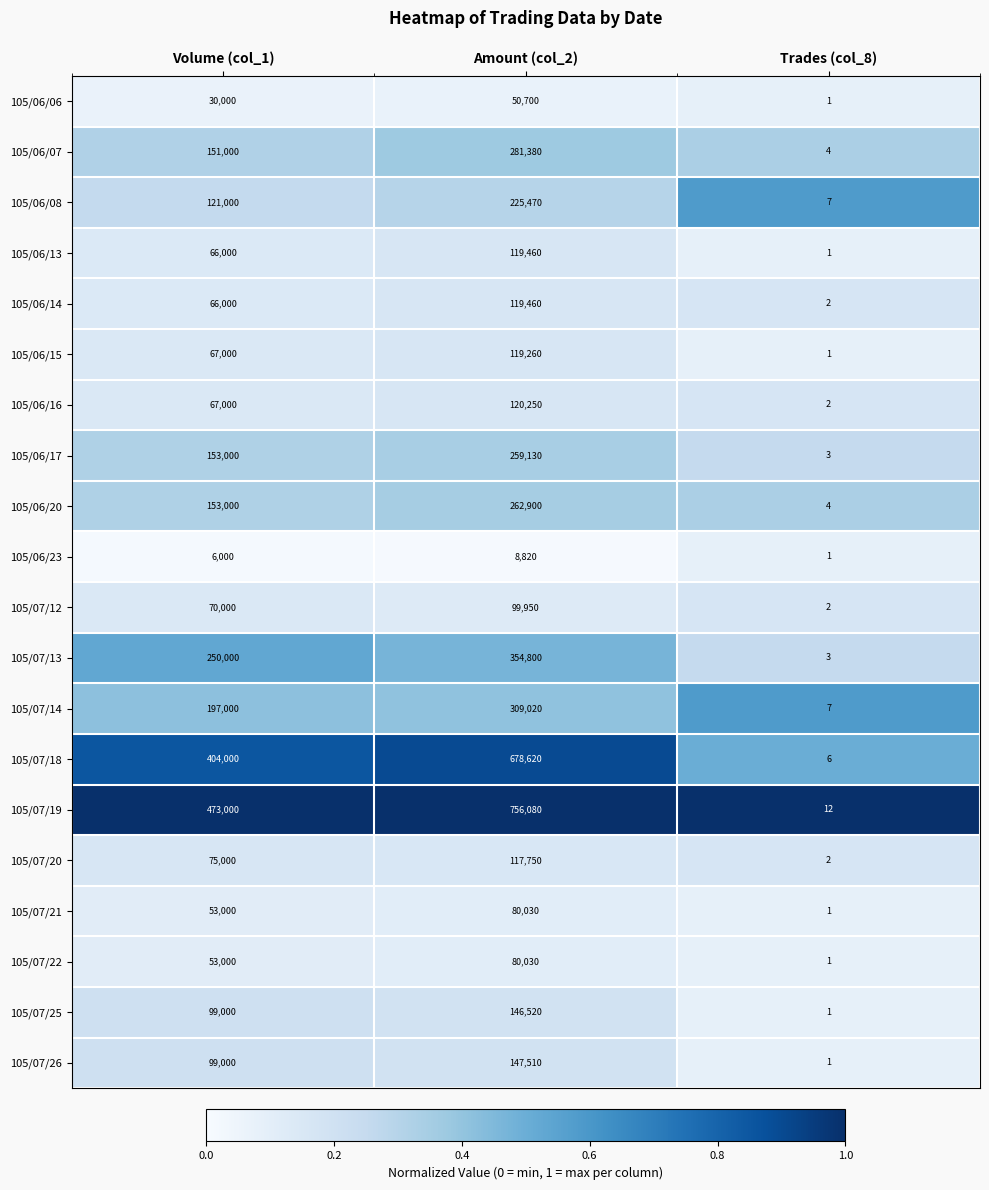

What is the difference between the maximum and minimum values in the 105/07/14 series?

309013